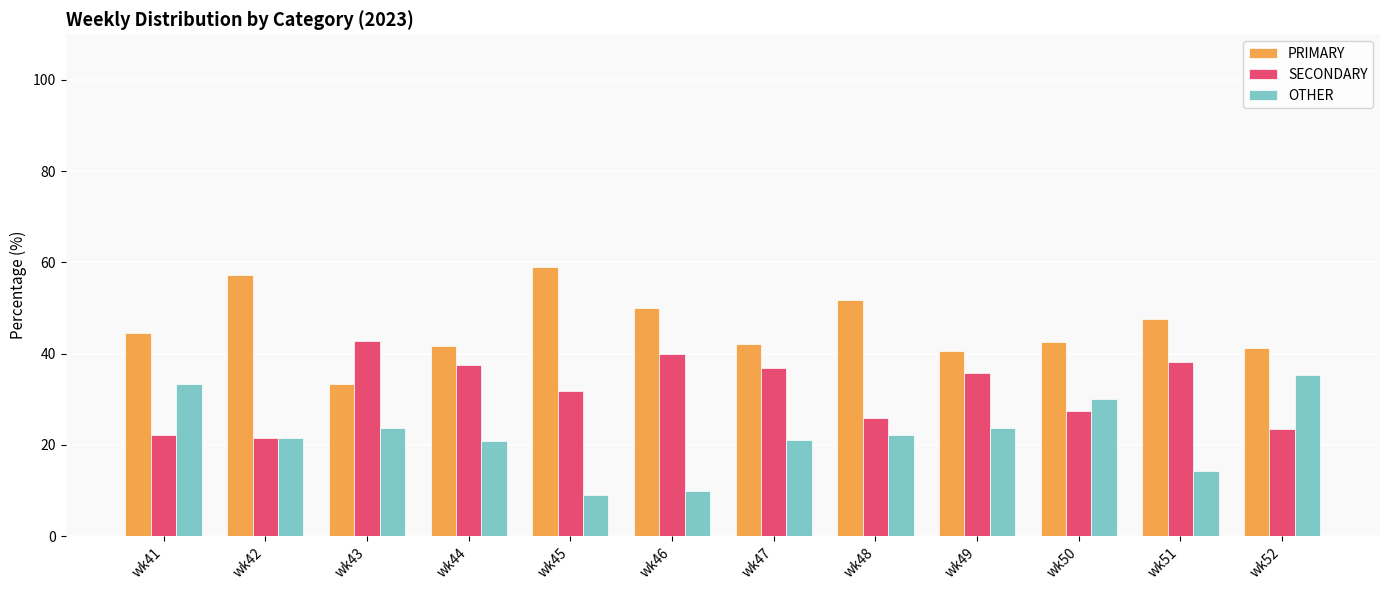

What is the difference between the highest and lowest values at wk44?

20.8